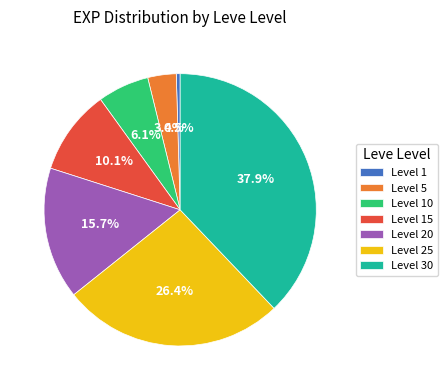

To the nearest percent, what is the combined percentage of Level 25 and Level 1?

27%